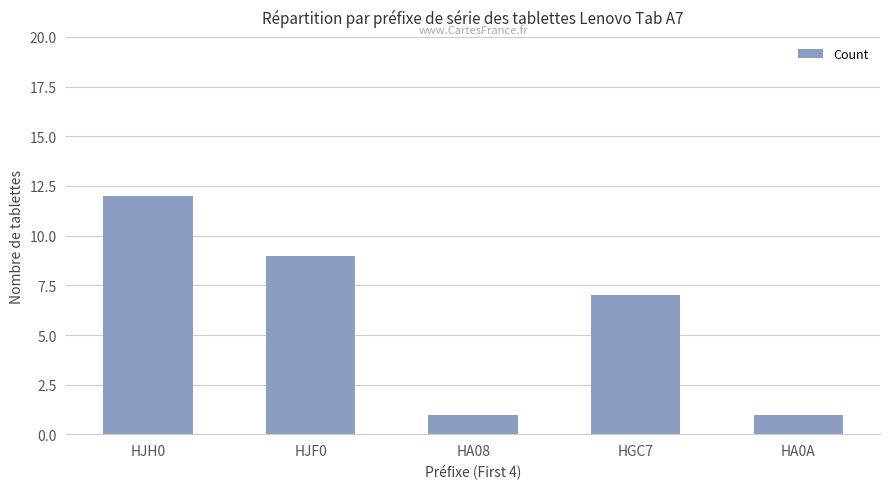

At which label is the value closest to 6?

HGC7